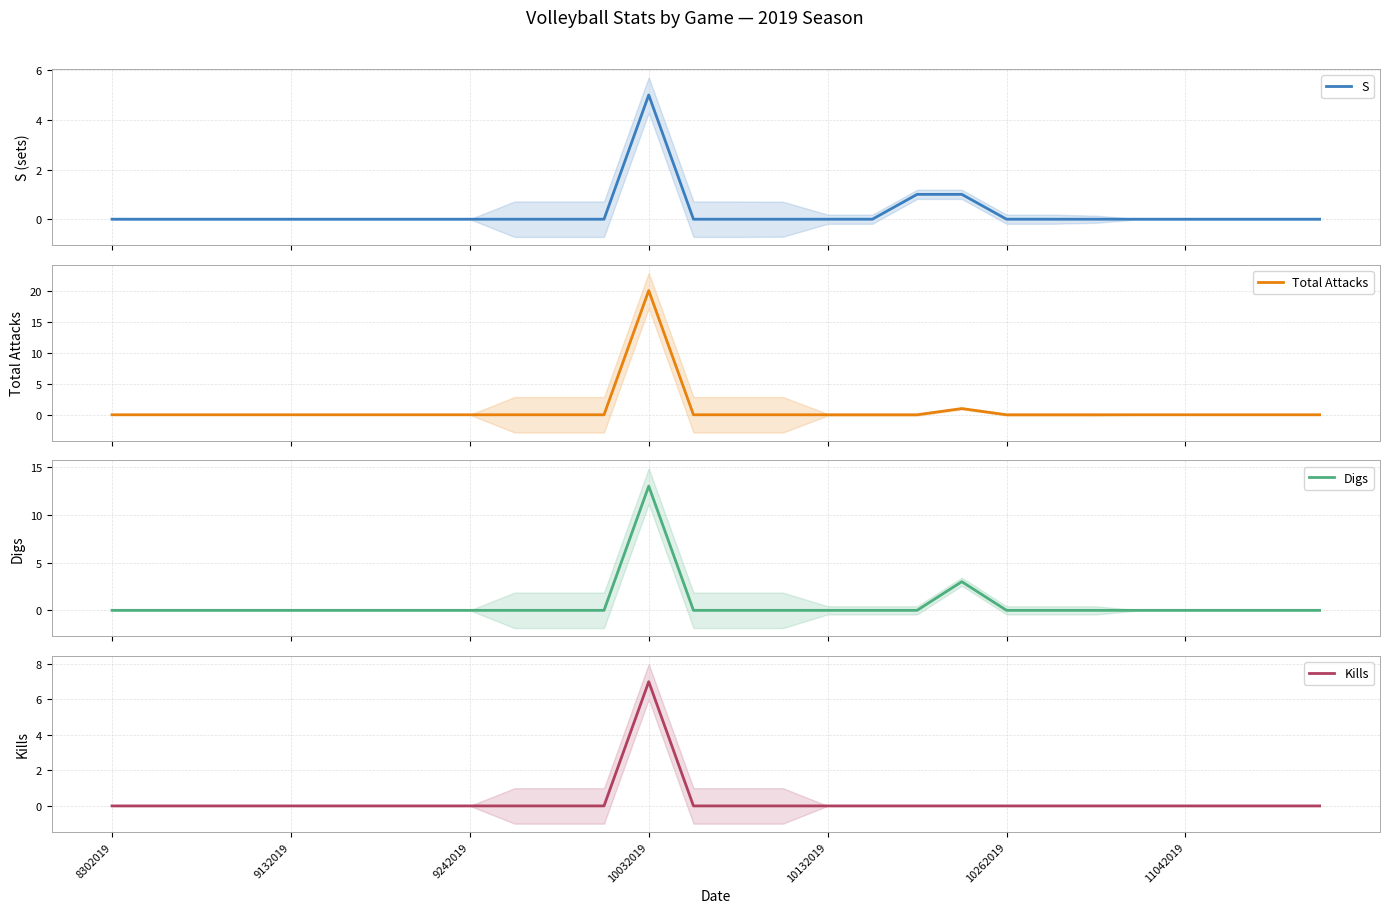

How many lines are shown in the chart?

4